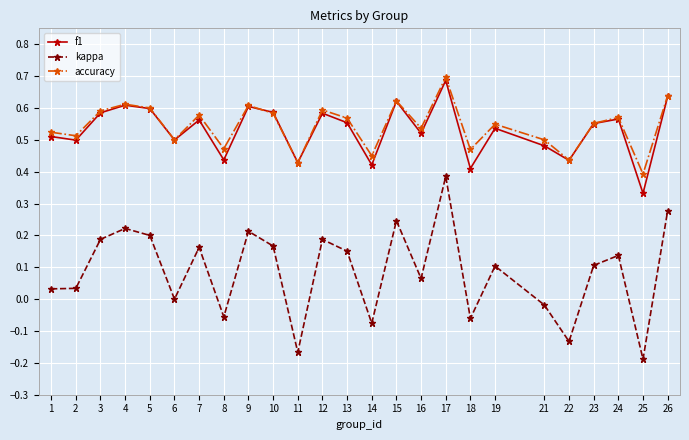

Count the number of categories in the chart.

25